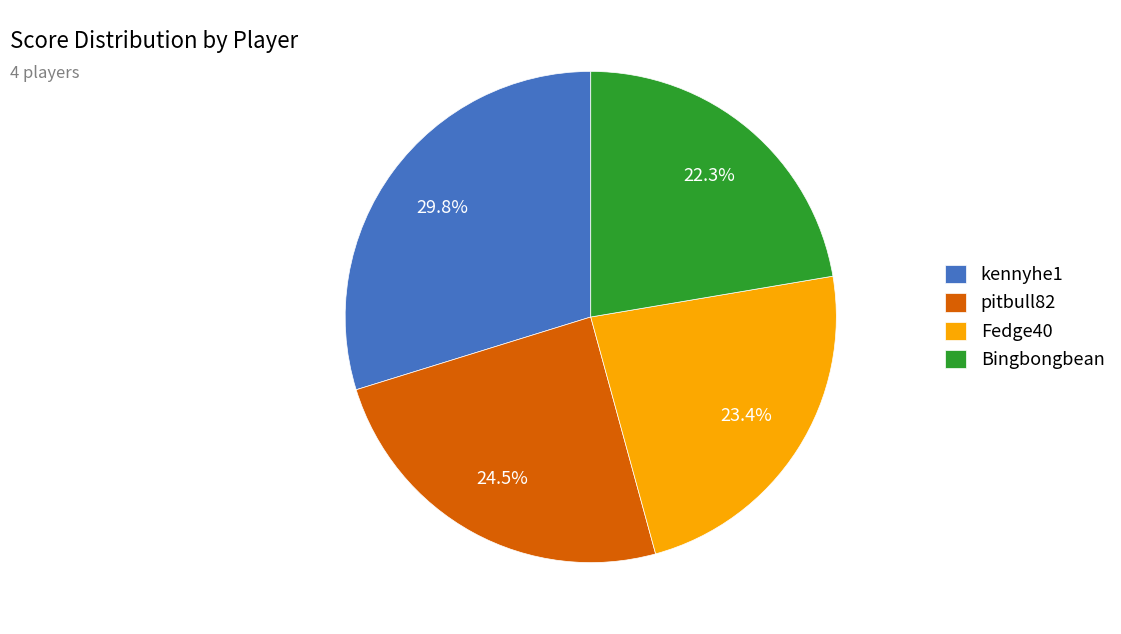

Between Fedge40 and kennyhe1, which is larger?

kennyhe1